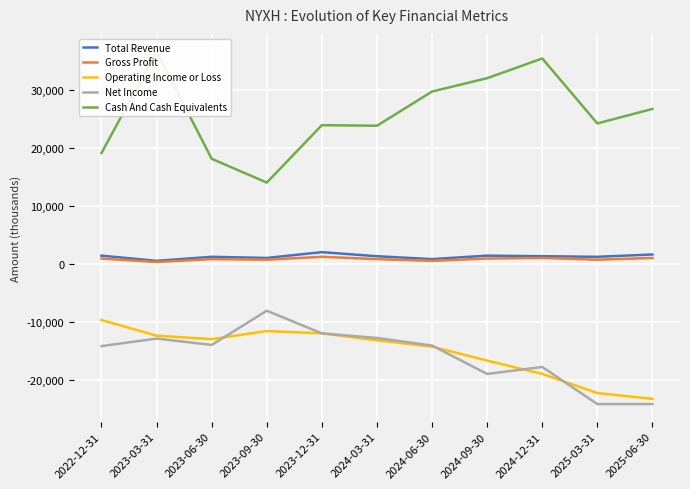

Between 2023-09-30 and 2024-09-30, which series saw the biggest shift?

Cash And Cash Equivalents